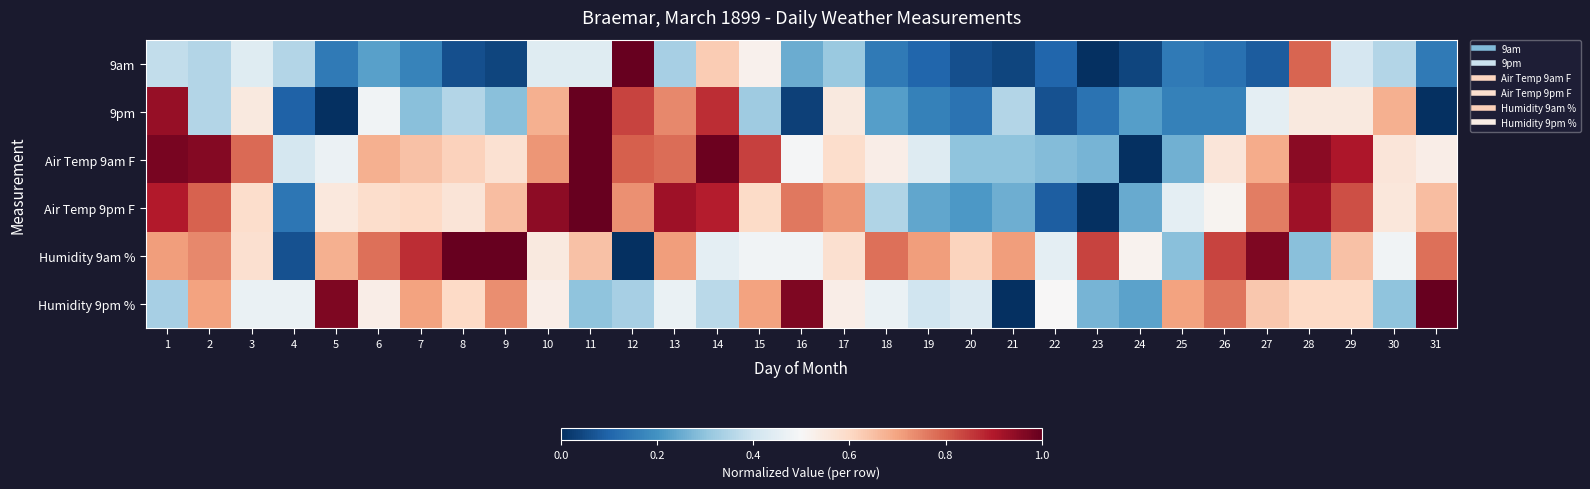

What is the total value across all series at 26?

3.0